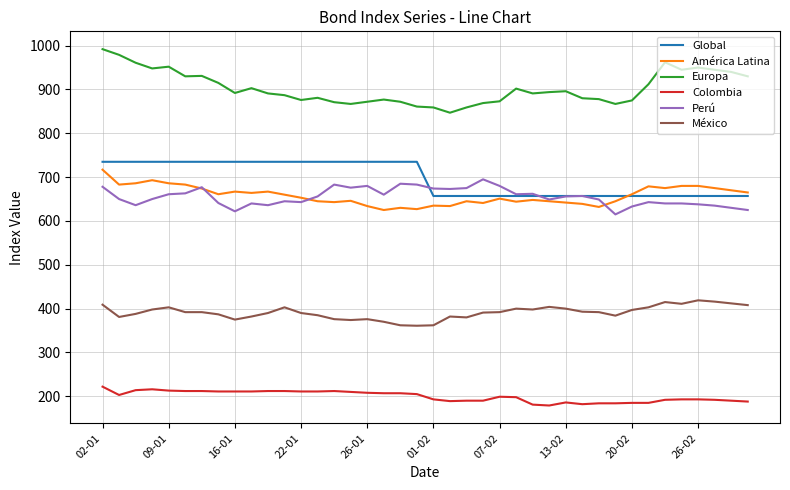

Which series has the widest spread of values?

Europa